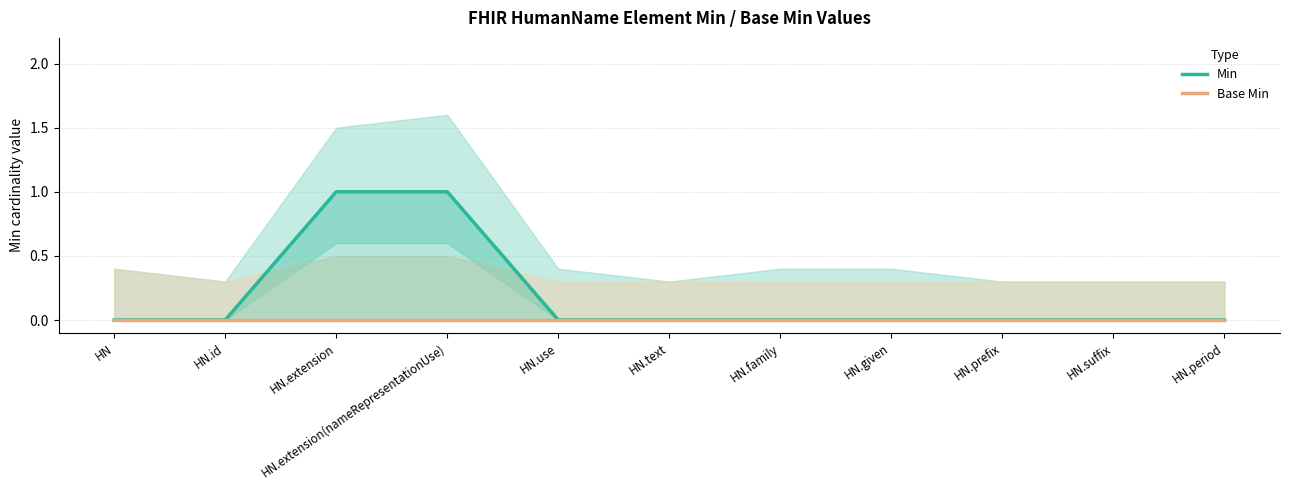

Reading right to left, extract all data points from this chart.

Min: 0	0	0	0	0	0	0	1	1	0	0
Base Min: 0	0	0	0	0	0	0	0	0	0	0